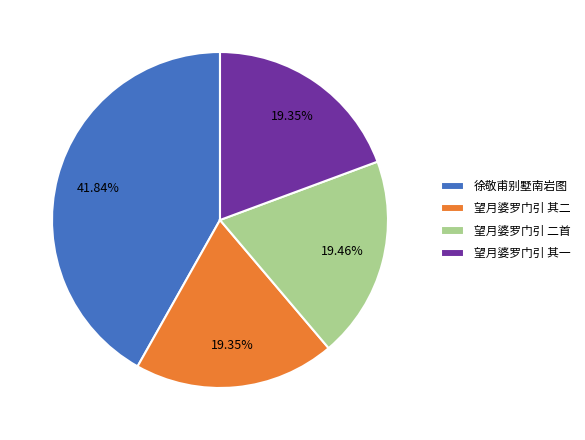

Is there a majority slice in this chart?

No